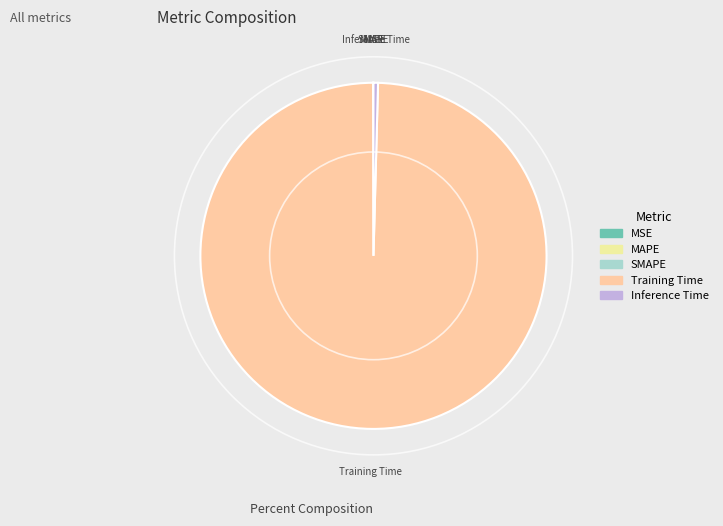

What is the largest slice in the pie chart?

Training Time